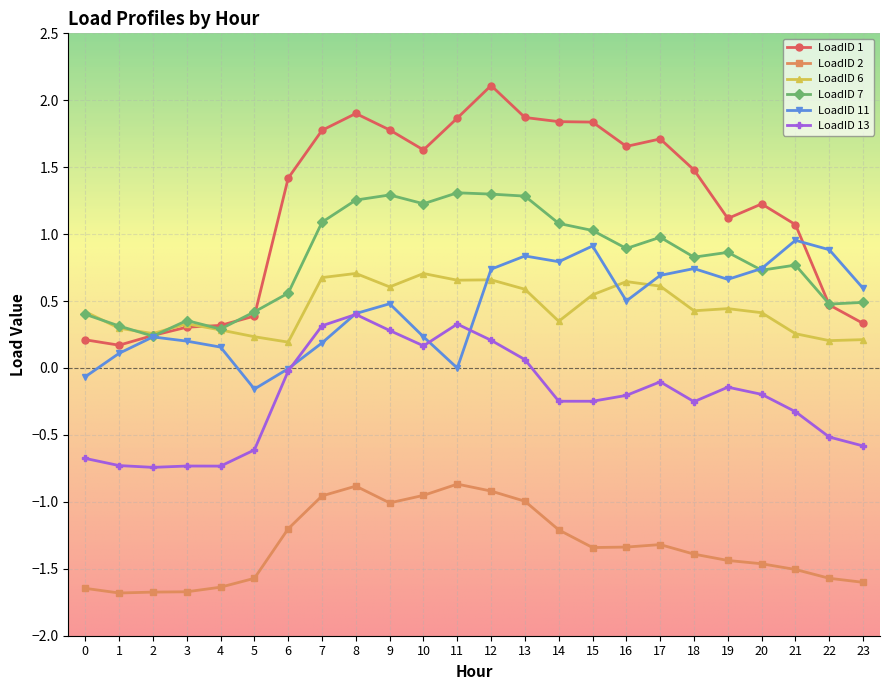

Is it true that LoadID 7 equals 0.7 at 10?

False